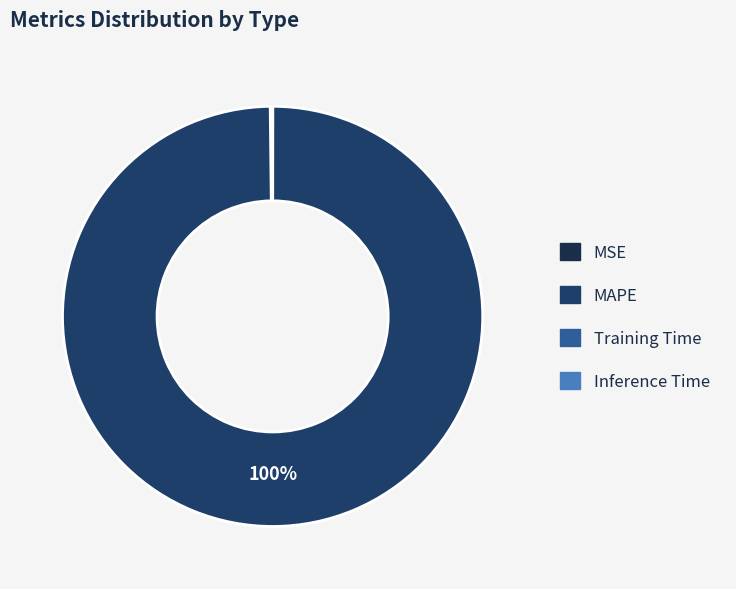

Do Inference Time and Training Time together represent more than half of the pie?

No